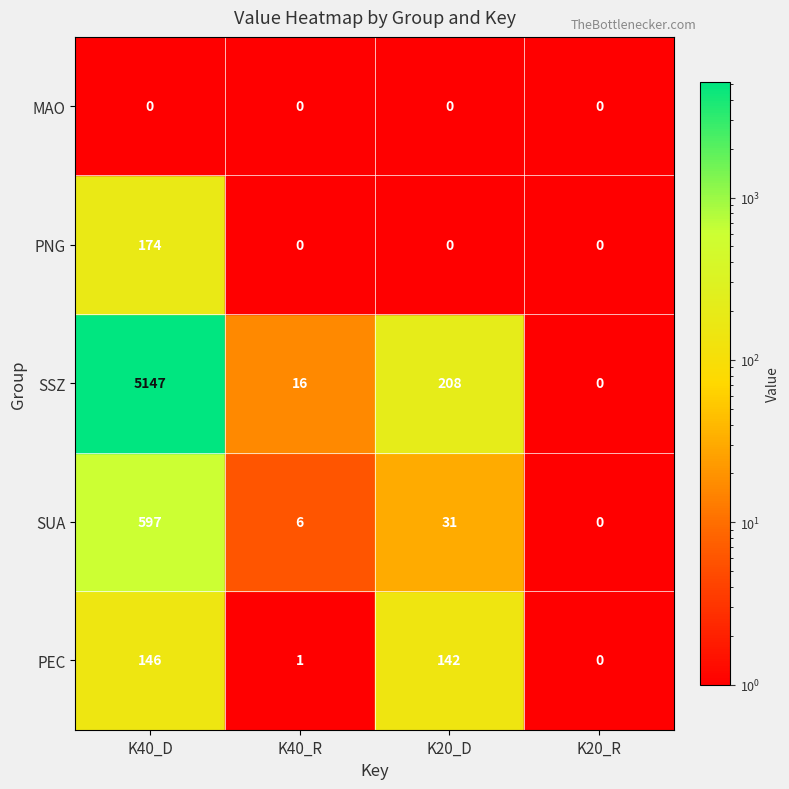

Which label corresponds to the largest value in the chart?

K40_D